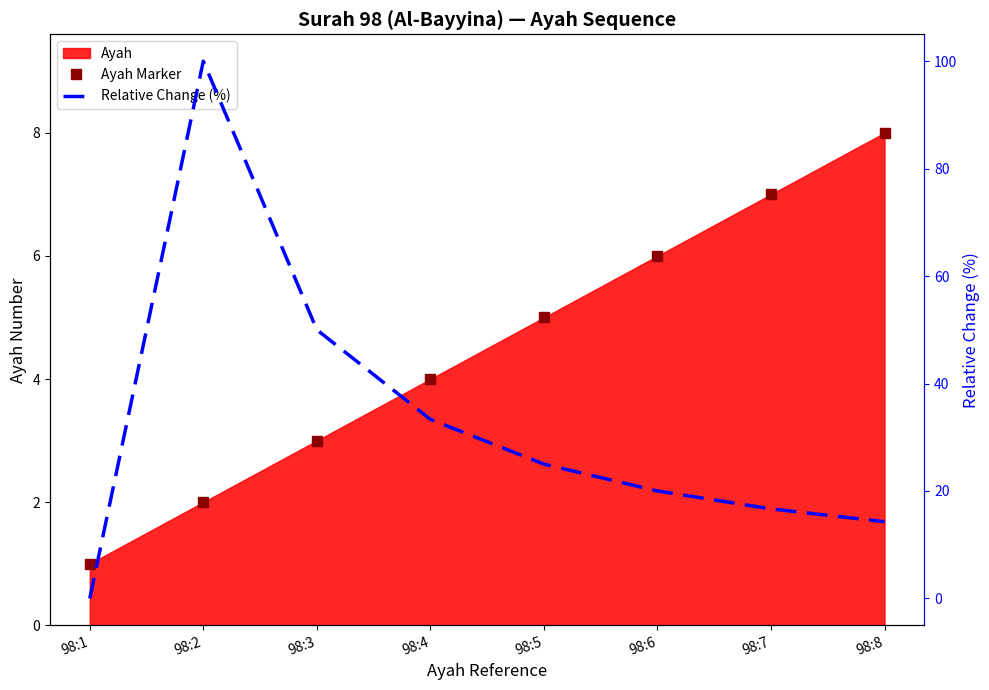

Where does the Relative Change (%) series first go above 25?

98:2